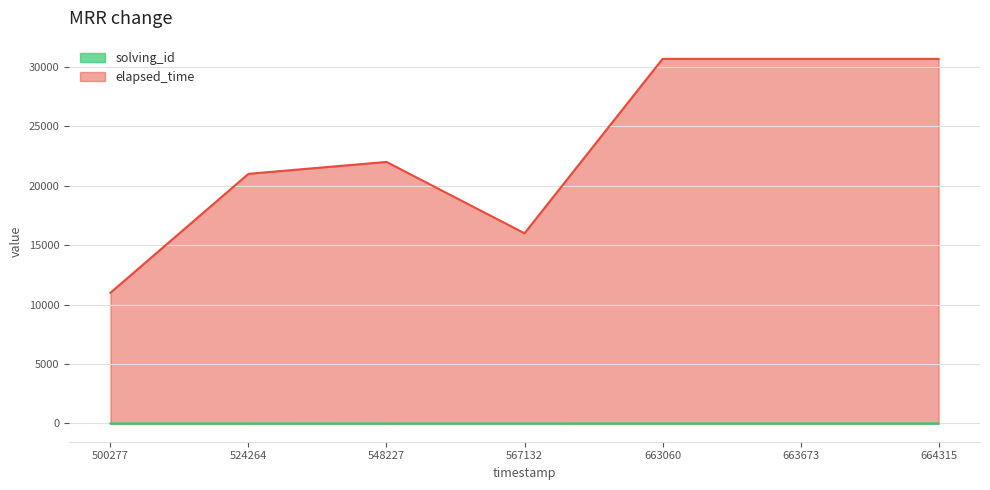

True or false: elapsed_time and solving_id cross at least once.

False